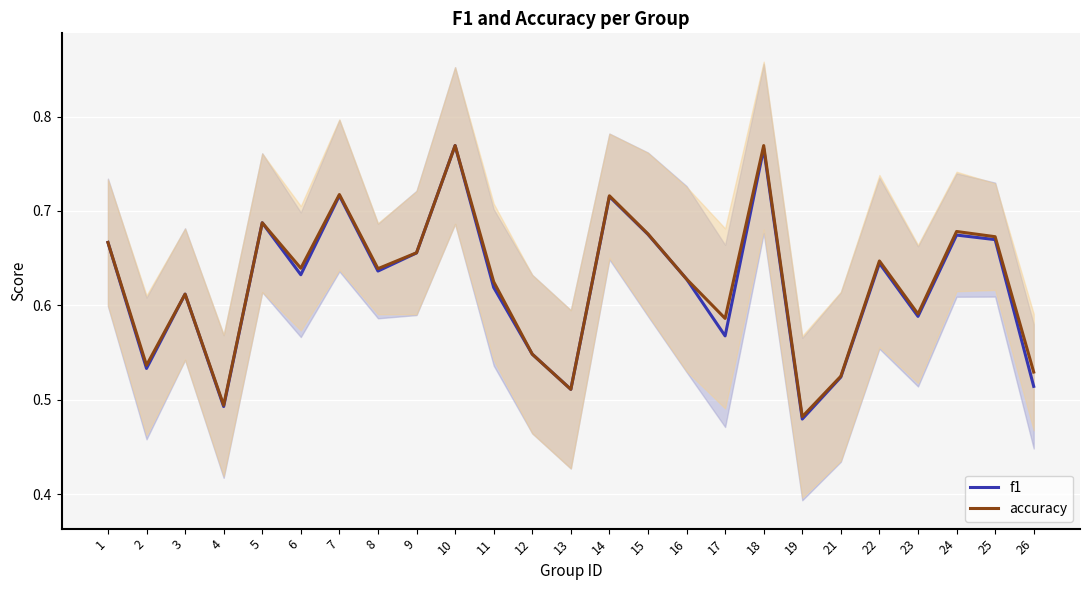

How many lines are shown in the chart?

2